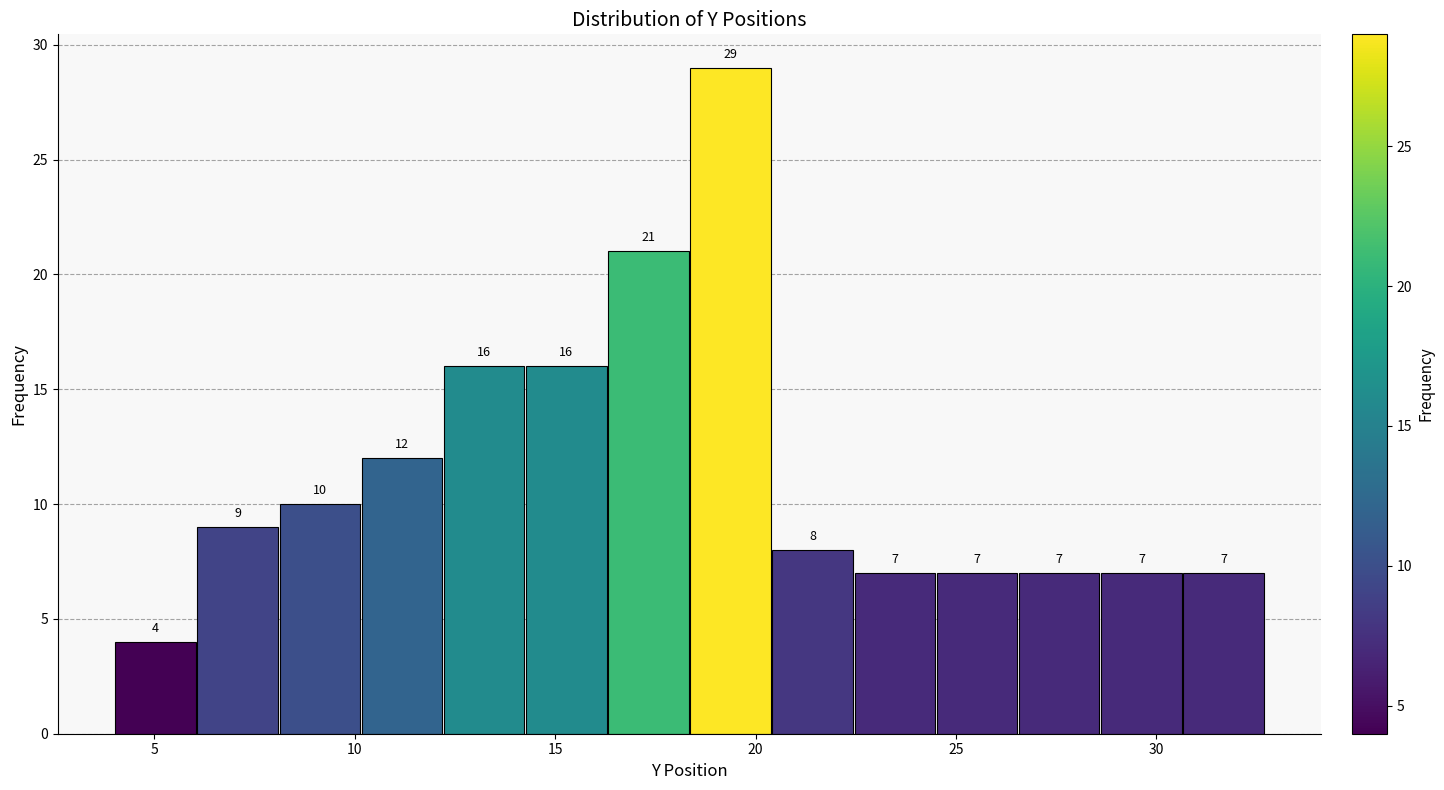

Reading left to right, transcribe this chart: for each bar, give the range it covers on the x-axis and its height. The bar edges are not printed on the chart, so give them approximately, as read against the axis.

4.00 to 6.05: 4
6.05 to 8.10: 9
8.10 to 10.15: 10
10.15 to 12.20: 12
12.20 to 14.25: 16
14.25 to 16.30: 16
16.30 to 18.35: 21
18.35 to 20.40: 29
20.40 to 22.45: 8
22.45 to 24.50: 7
24.50 to 26.55: 7
26.55 to 28.60: 7
28.60 to 30.65: 7
30.65 to 32.70: 7